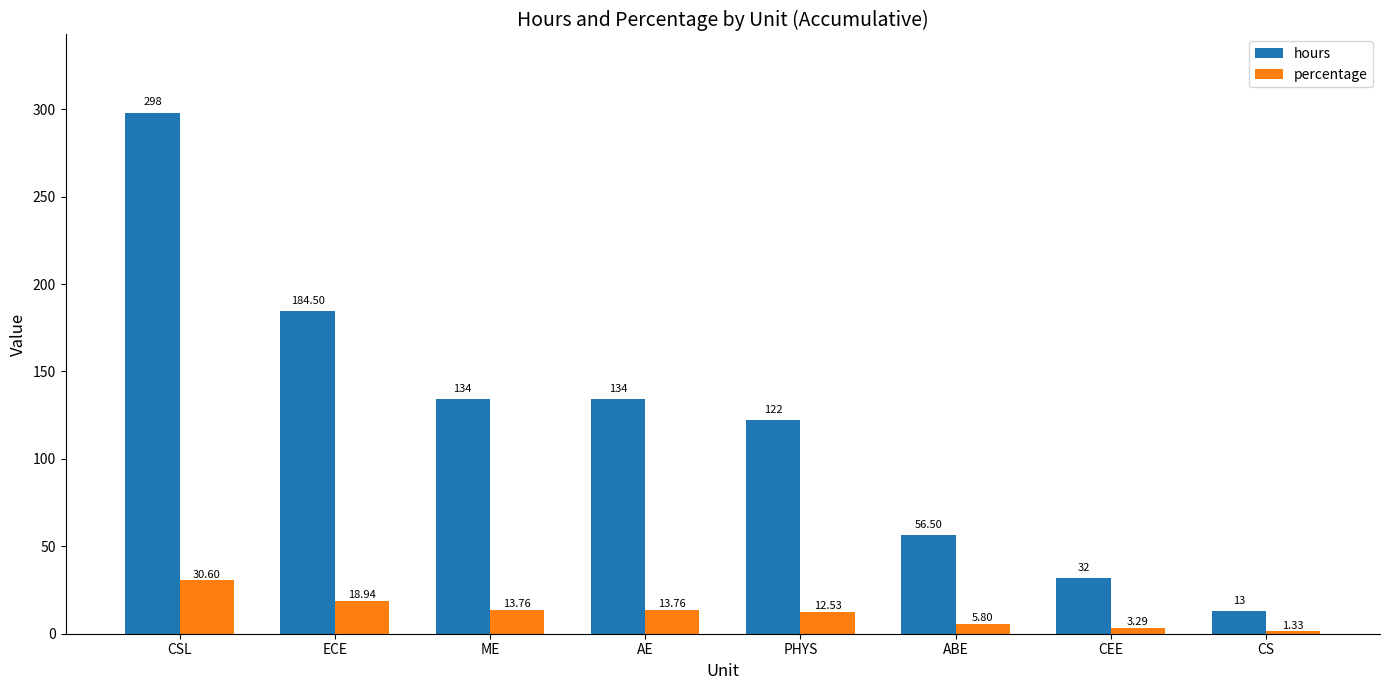

What are all the series names shown in the legend?

hours, percentage